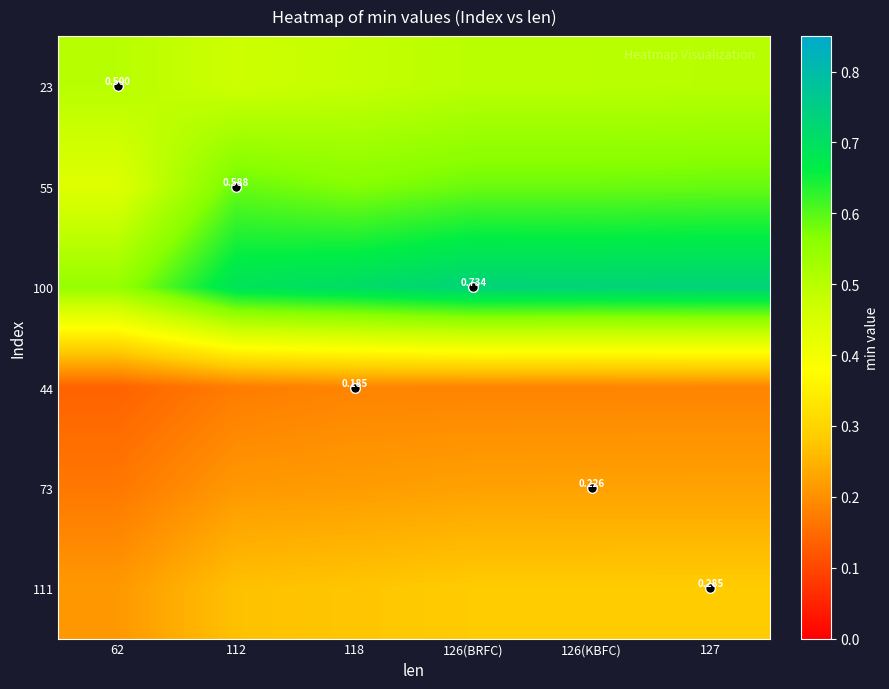

Rank the series at 127 from lowest to highest value.

44, 73, 111, 23, 55, 100